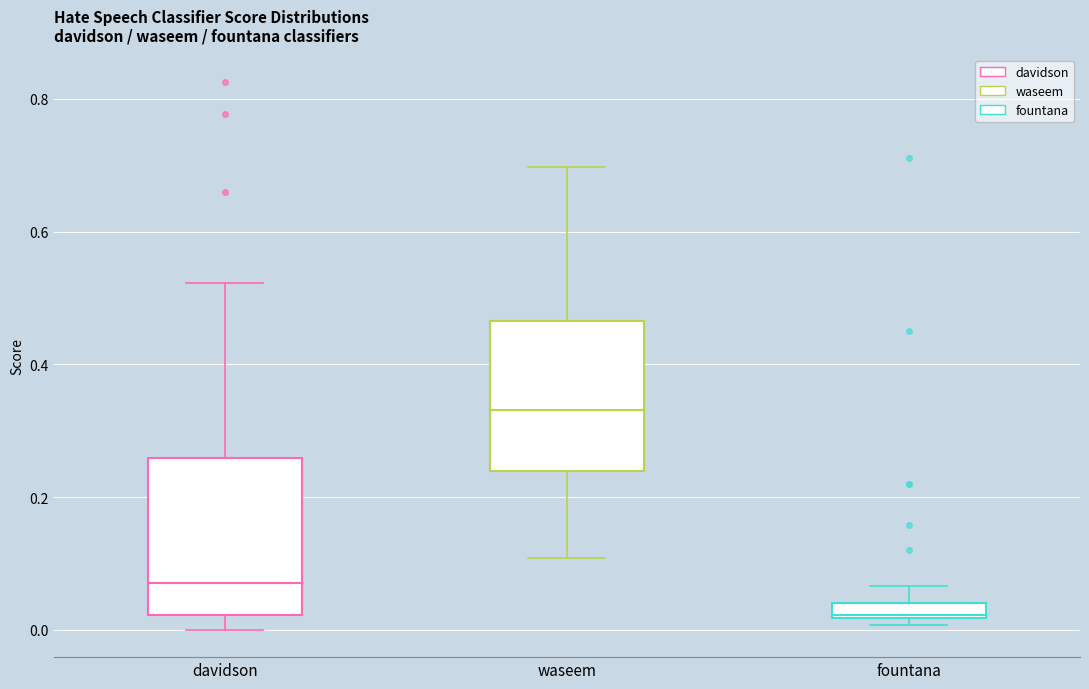

Where does the median line of the box for waseem sit on the y-axis? The values are not printed on the chart, so give them approximately, as read against the axis.

0.34